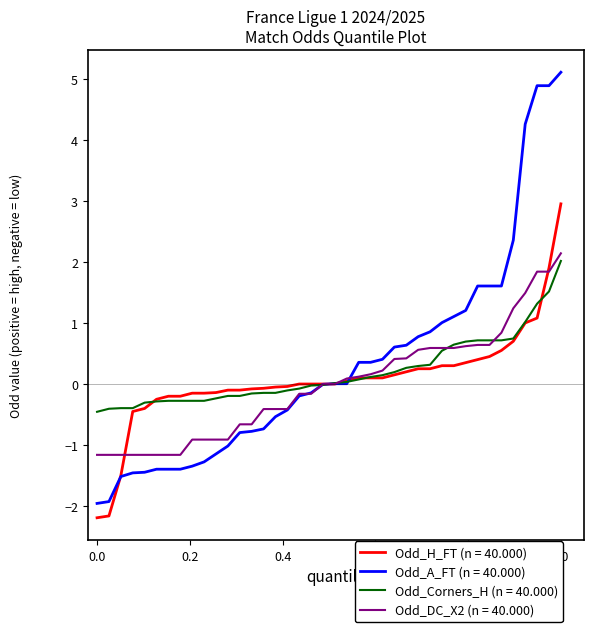

What is the maximum value shown in the chart?

5.1